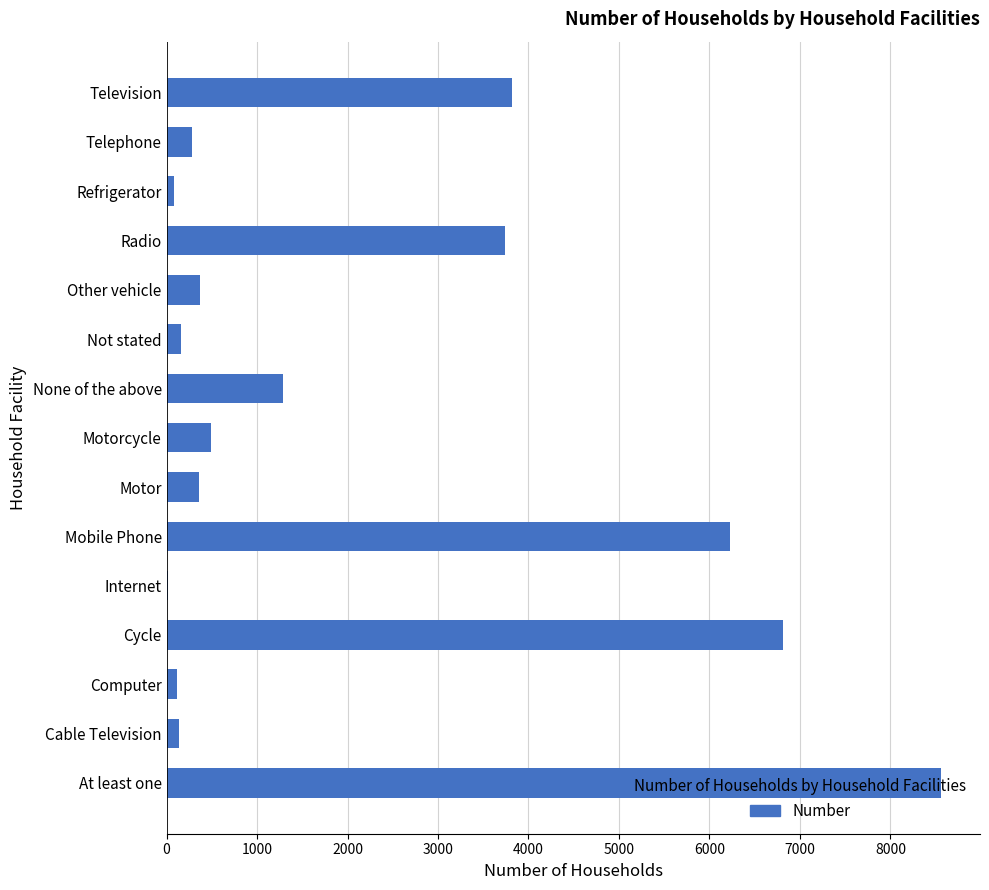

How many categories are shown in the chart?

15